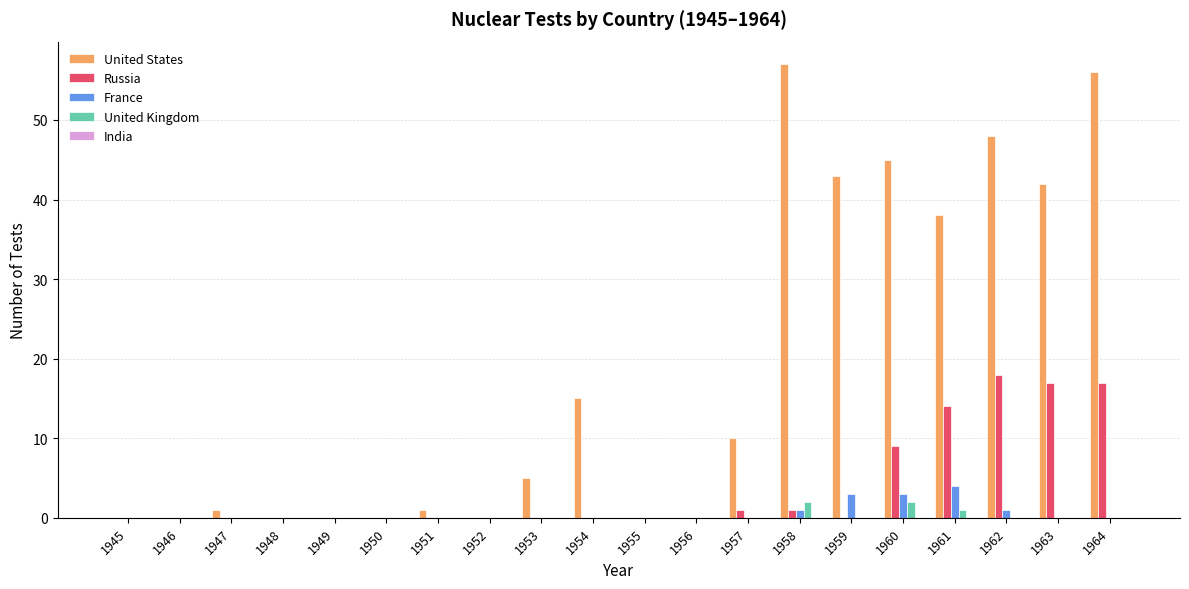

How many distinct data groups are displayed?

4